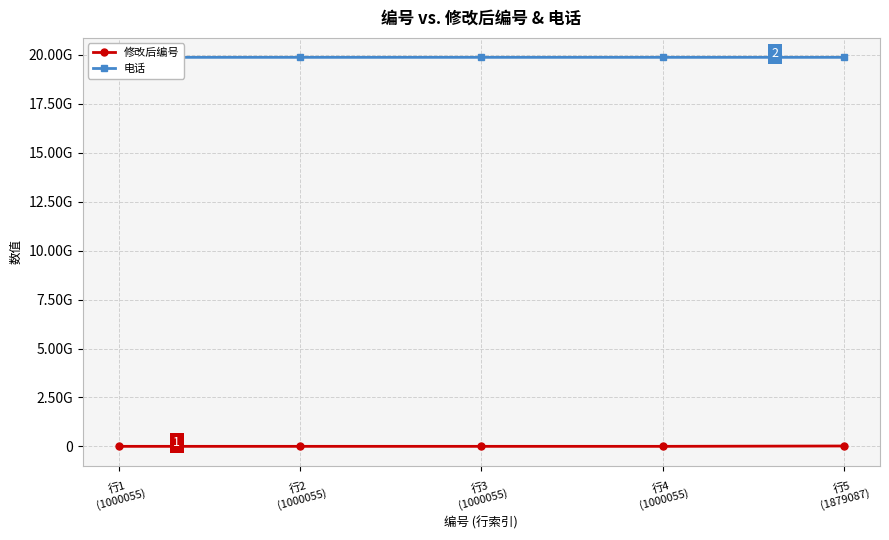

True or false: 修改后编号 and 电话 cross at least once.

False